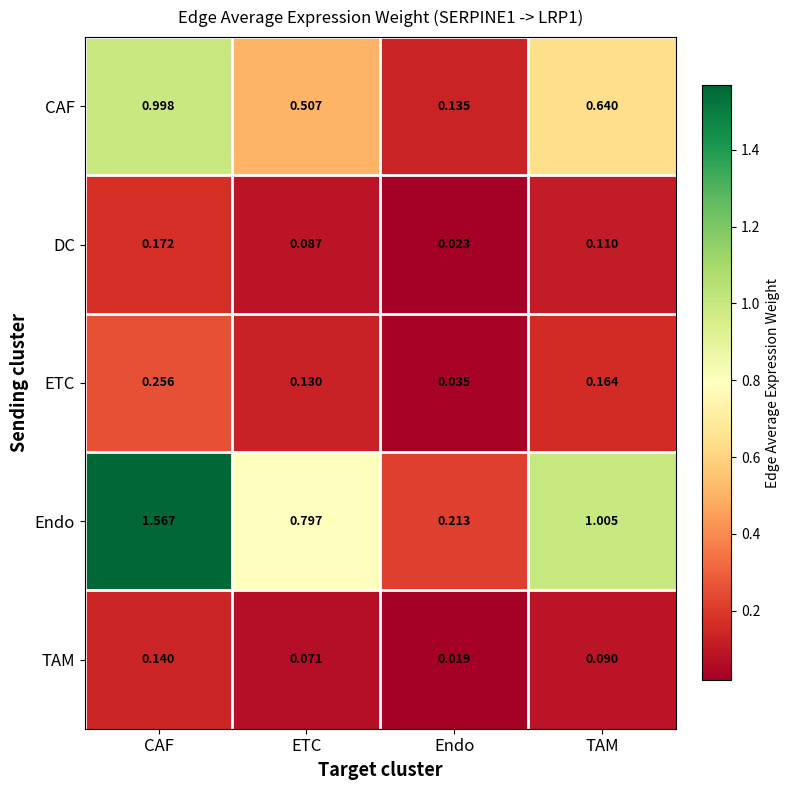

Which series has the largest total across all categories?

Endo